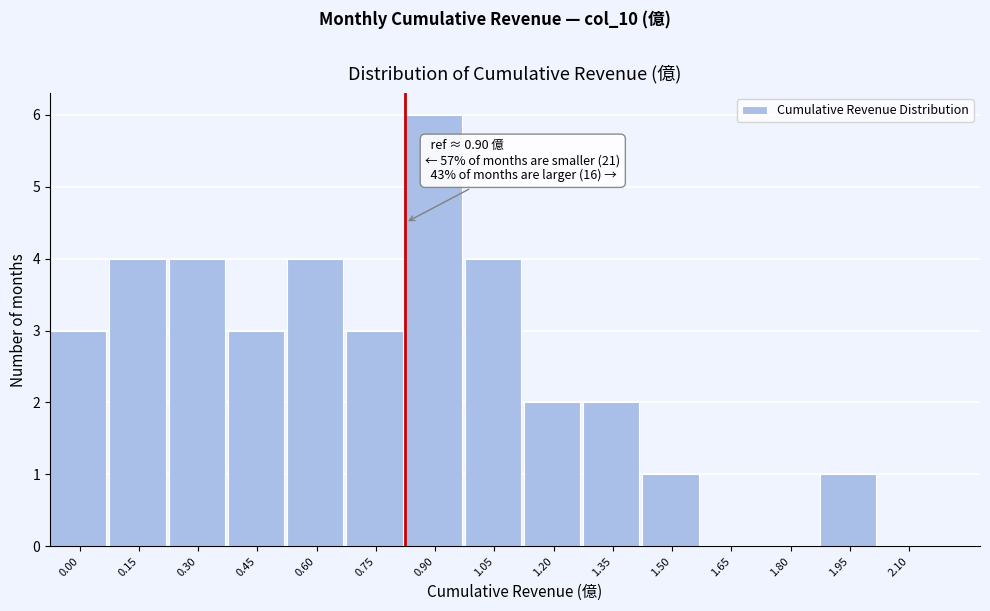

What is the greatest value displayed?

6